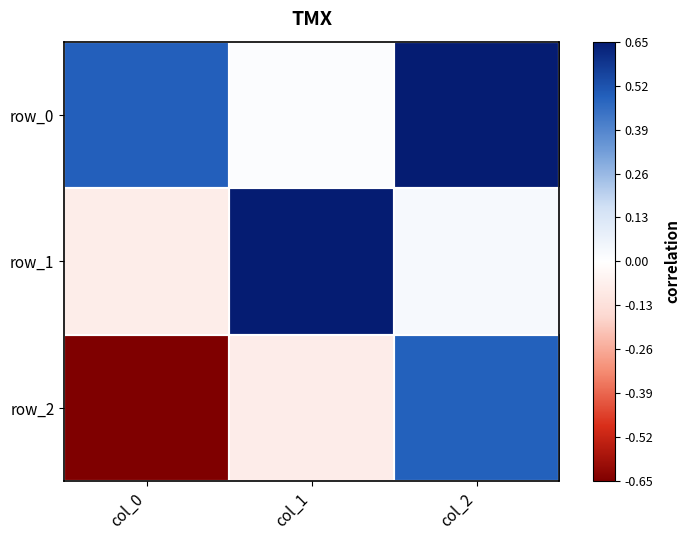

Reading left to right, extract all data points from this chart.

row_0: col_0=0.5	col_1=0.0	col_2=0.9
row_1: col_0=-0.1	col_1=1.0	col_2=0.0
row_2: col_0=-0.9	col_1=-0.1	col_2=0.5